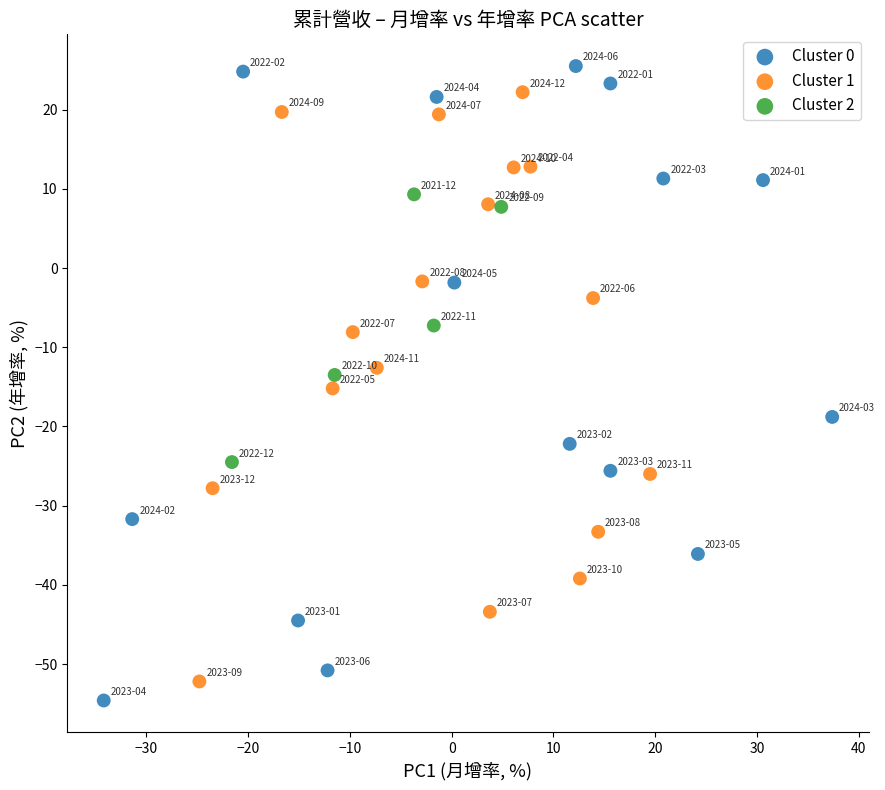

Which series contains the lowest Y value?

Cluster 0